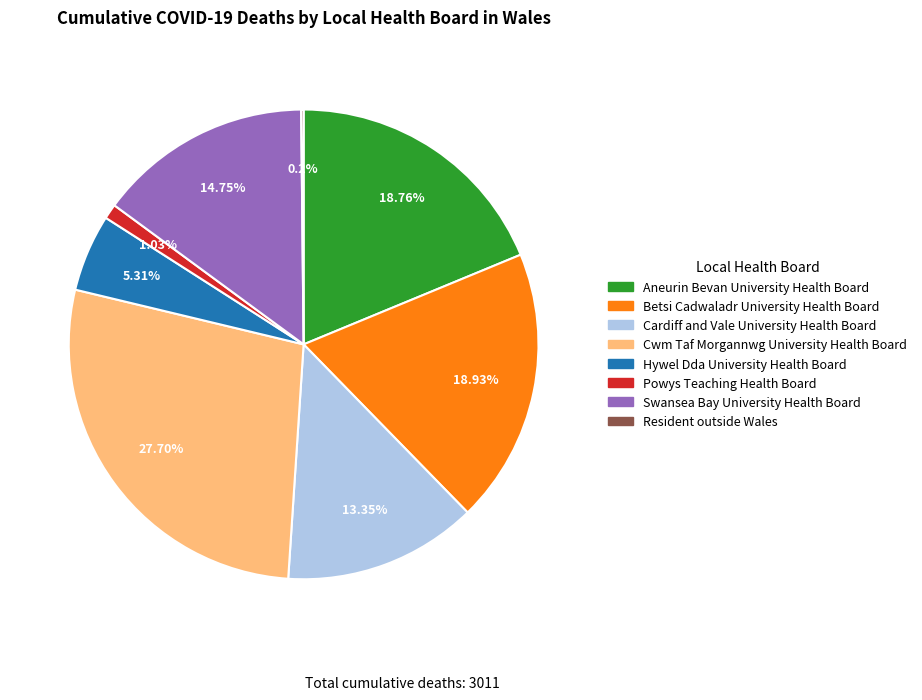

Which category has the biggest portion of the pie?

Cwm Taf Morgannwg University Health Board